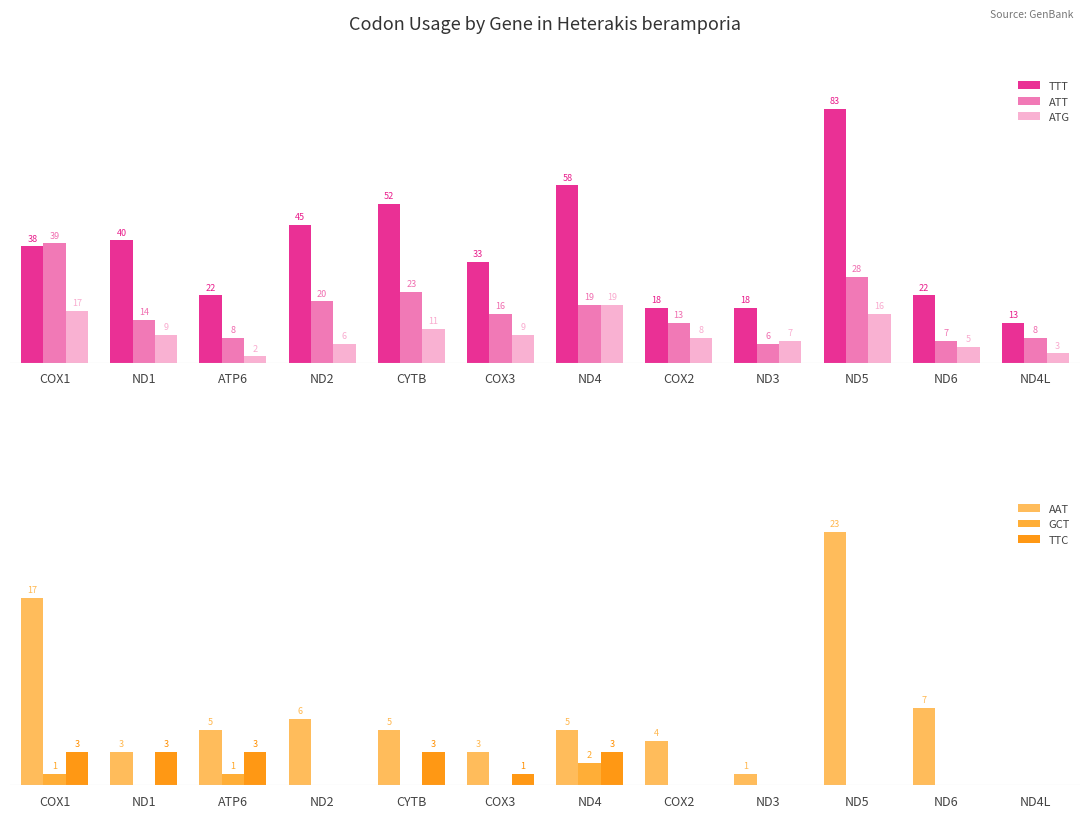

What is the value of the TTT bar at the 8th from the left?

18